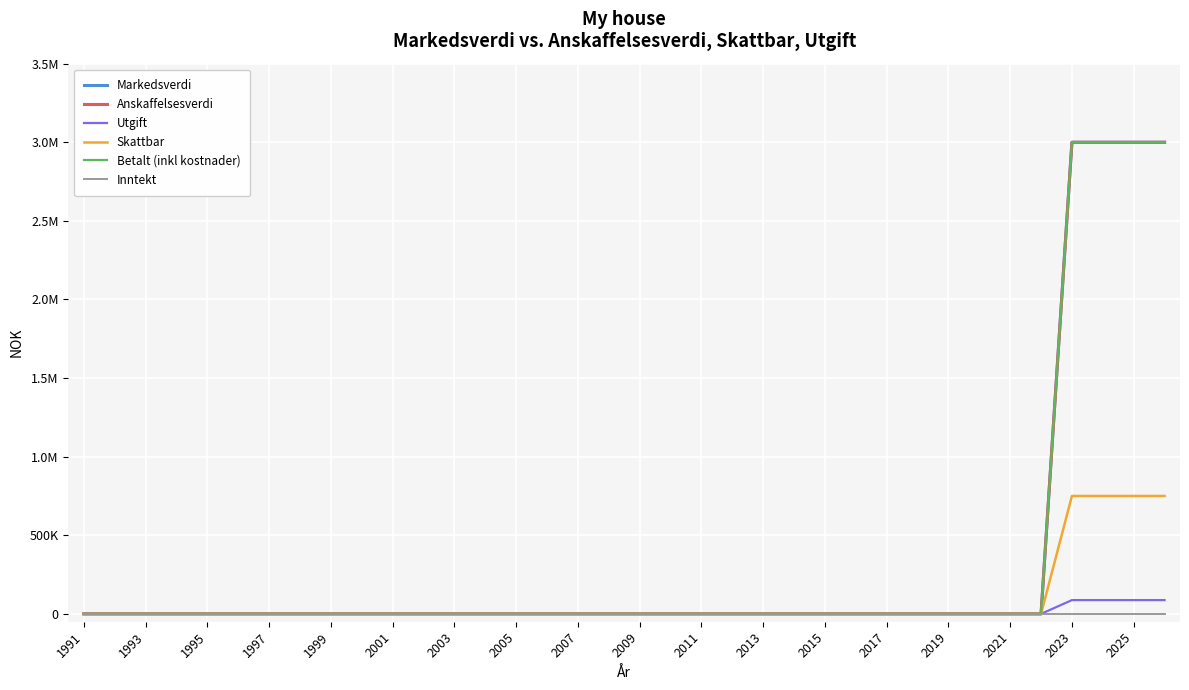

Does the chart have visible grid lines?

Yes